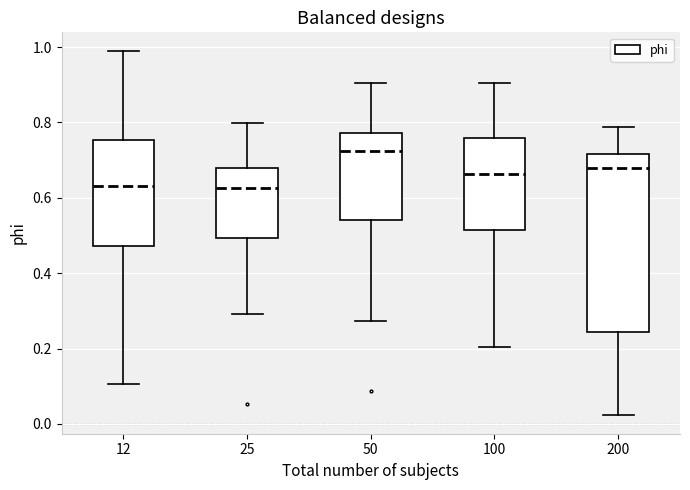

Reading left to right, transcribe this box plot: for each box, give where its median line is, the range the box spans, and where its two whiskers end, as read against the y-axis. The values are not printed on the chart, so give them approximately, as read against the axis.

12: median 0.64, box 0.48 to 0.76, whiskers 0.10 to 1.00
25: median 0.62, box 0.50 to 0.68, whiskers 0.30 to 0.80
50: median 0.72, box 0.54 to 0.78, whiskers 0.28 to 0.90
100: median 0.66, box 0.52 to 0.76, whiskers 0.20 to 0.90
200: median 0.68, box 0.24 to 0.72, whiskers 0.02 to 0.78